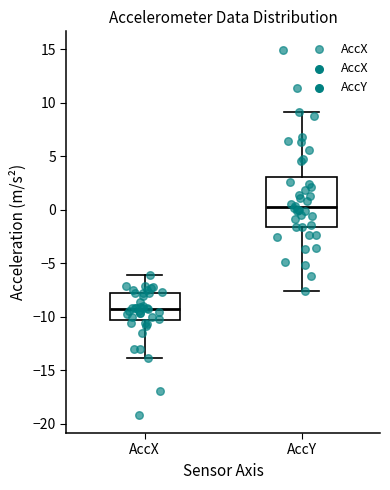

Which box has the highest median line?

AccY